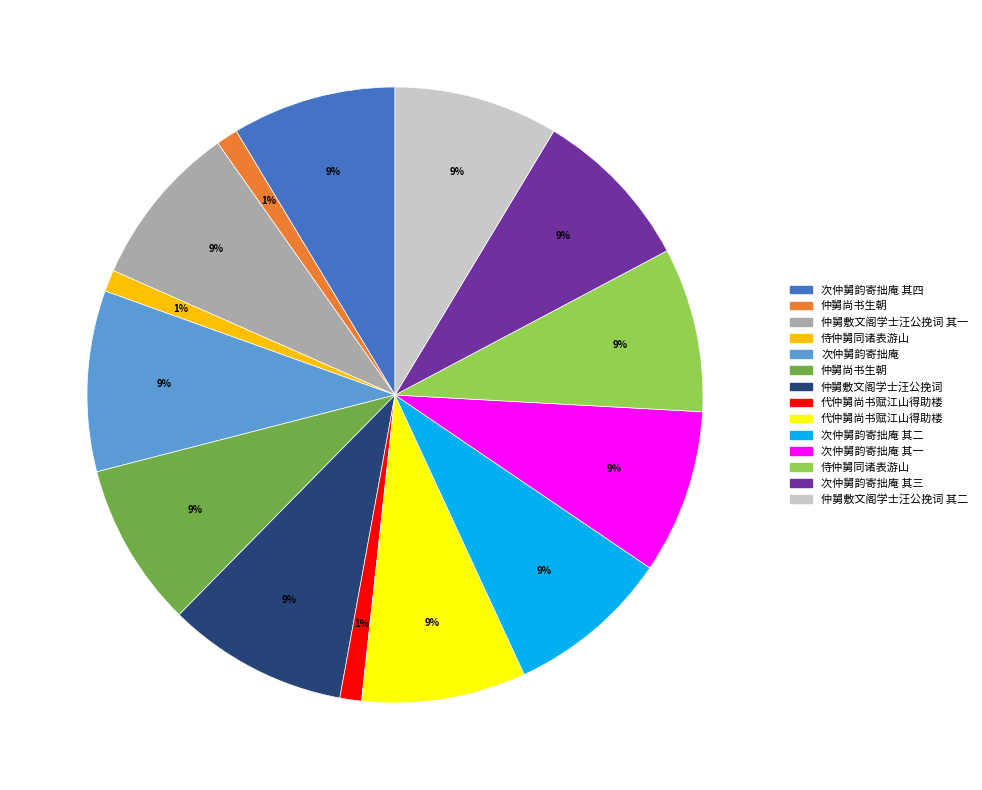

Is there any slice that represents more than half of the pie?

No